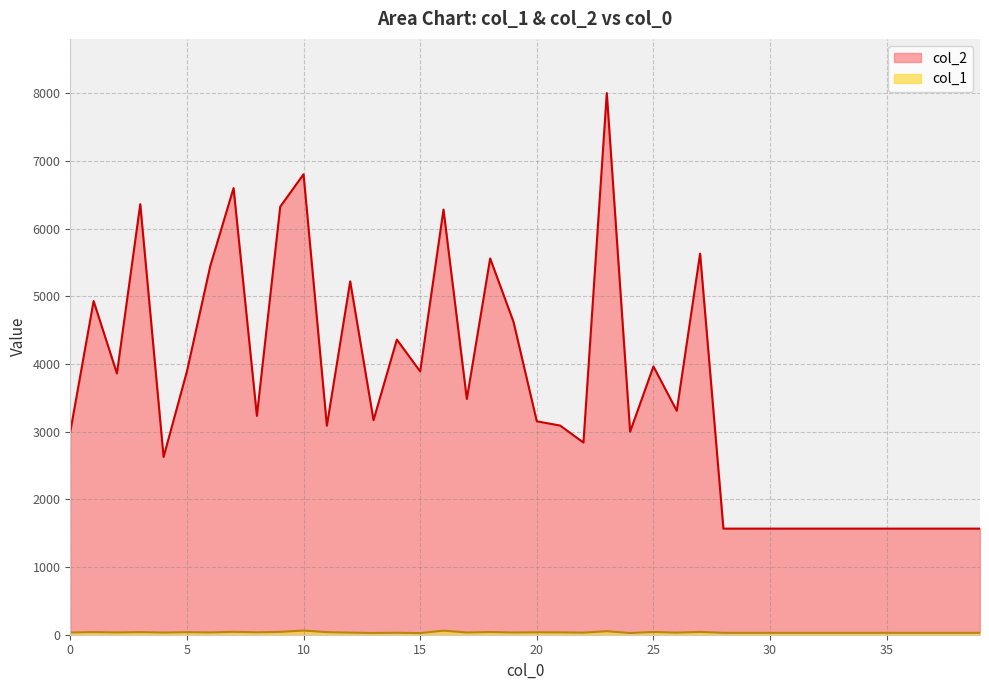

What are all the series names shown in the legend?

col_2, col_1